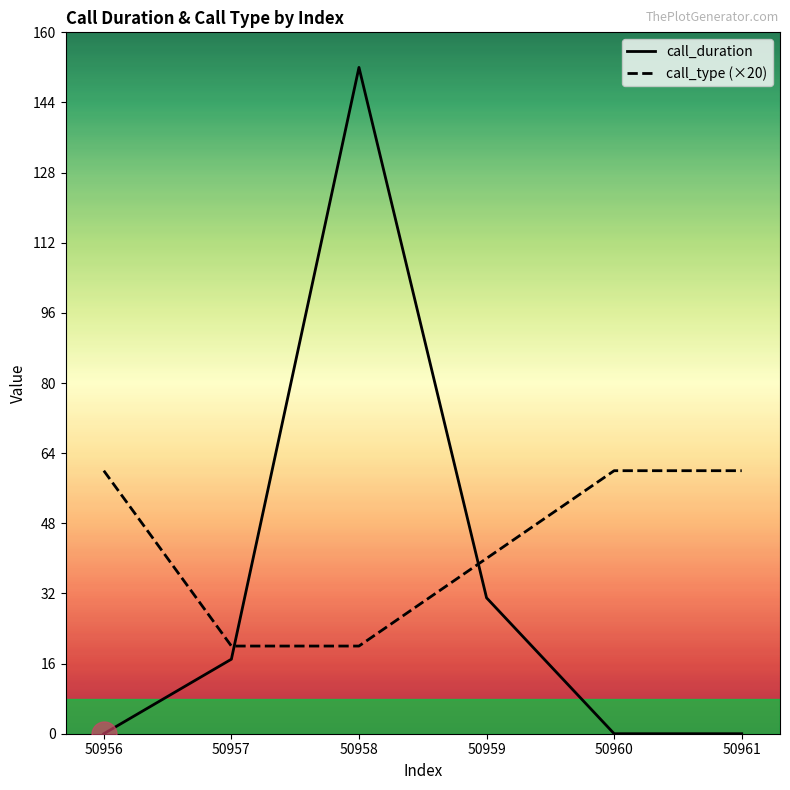

At which label is call_type (×20) closest to 40?

50959